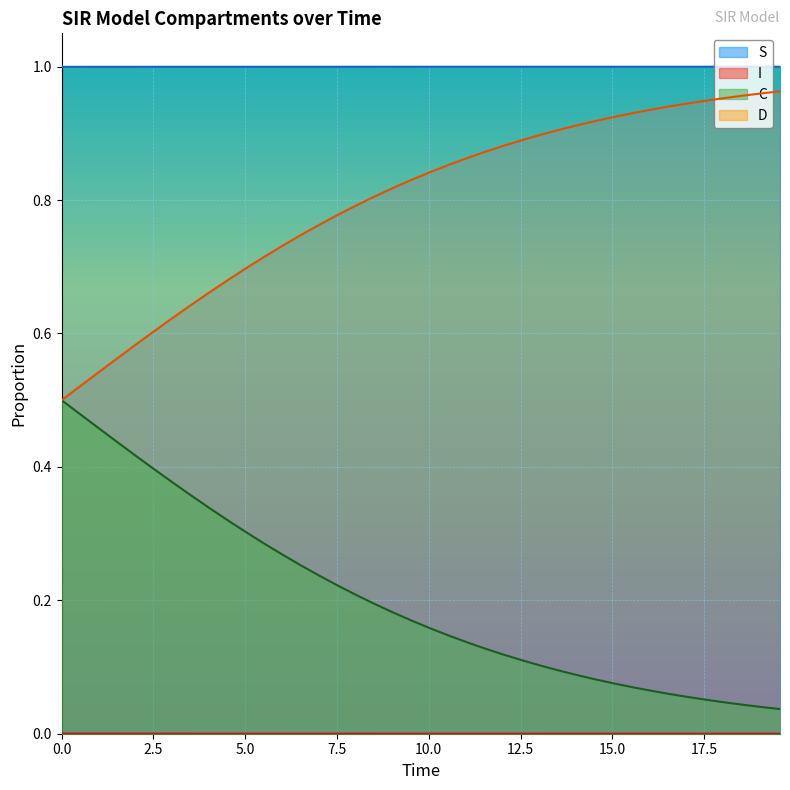

Count the I values in the range 0 to 1.

40